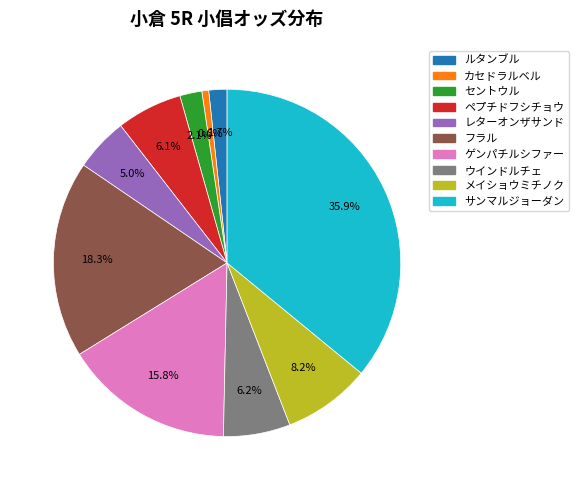

Which has a higher value, サンマルジョーダン or ルタンブル?

サンマルジョーダン